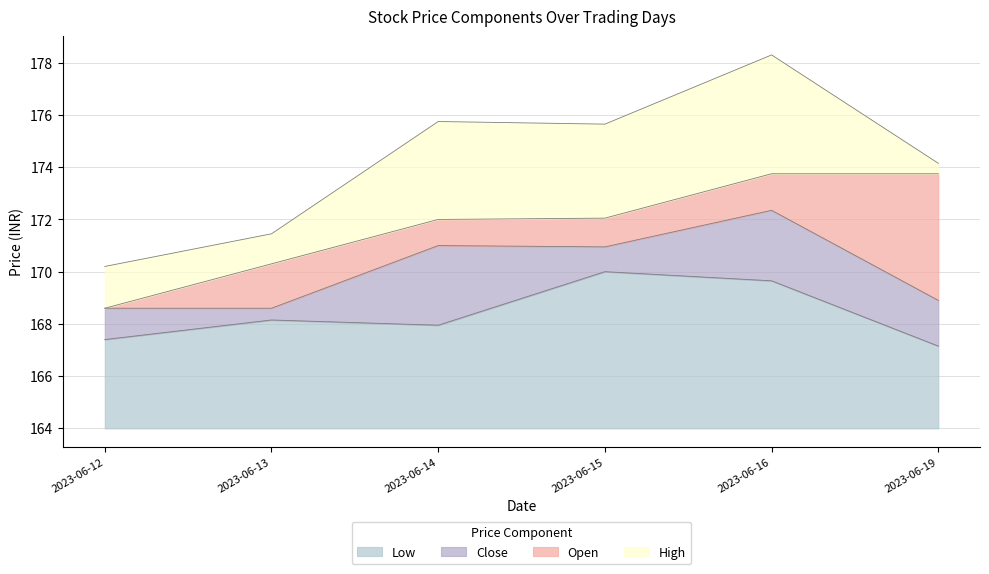

What is the sum of all Close values?

1020.4